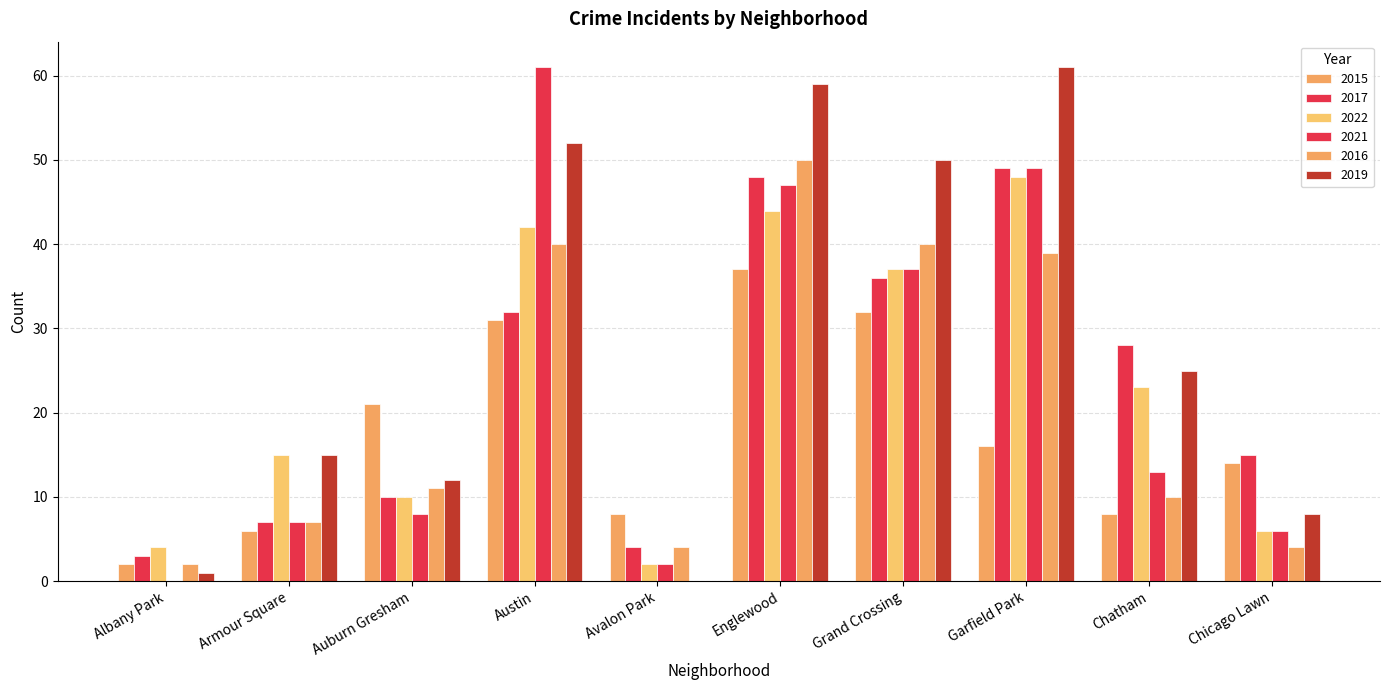

Is the value of 2021 at Armour Square greater than the value of 2017 at Englewood?

No